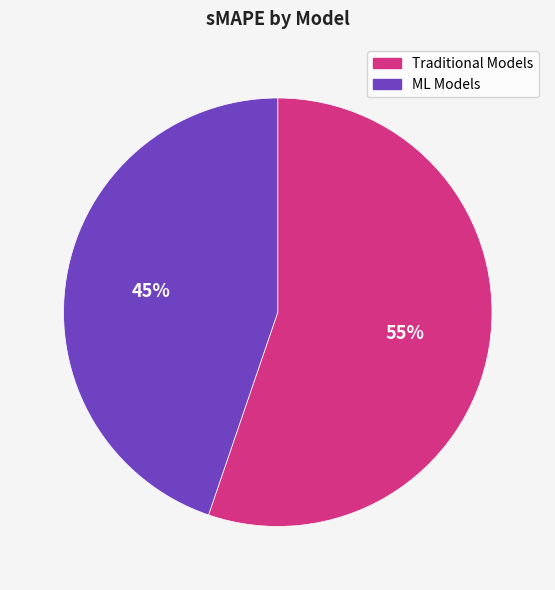

Is there a majority slice in this chart?

Yes